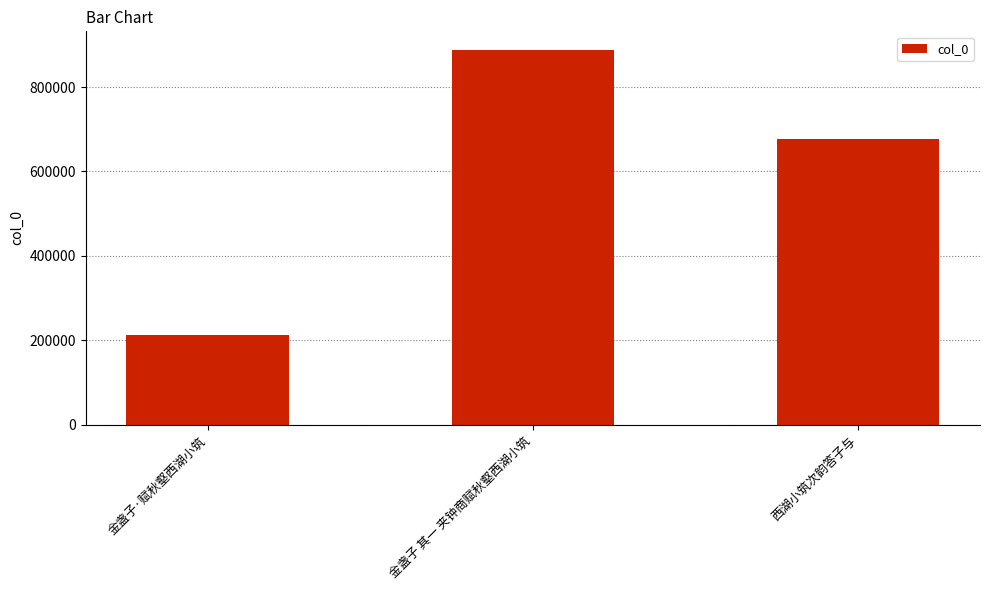

What is the ratio of the value at 西湖小筑次韵答子与 to the value at 金盏子·赋秋壑西湖小筑?

3.2